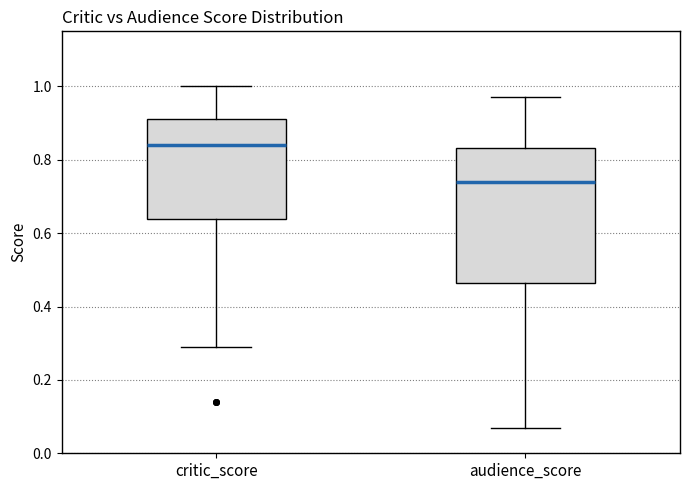

Reading left to right, transcribe this box plot: for each box, give where its median line is, the range the box spans, and where its two whiskers end, as read against the y-axis. The values are not printed on the chart, so give them approximately, as read against the axis.

critic_score: median 0.84, box 0.64 to 0.92, whiskers 0.30 to 1.00
audience_score: median 0.74, box 0.46 to 0.84, whiskers 0.08 to 0.98